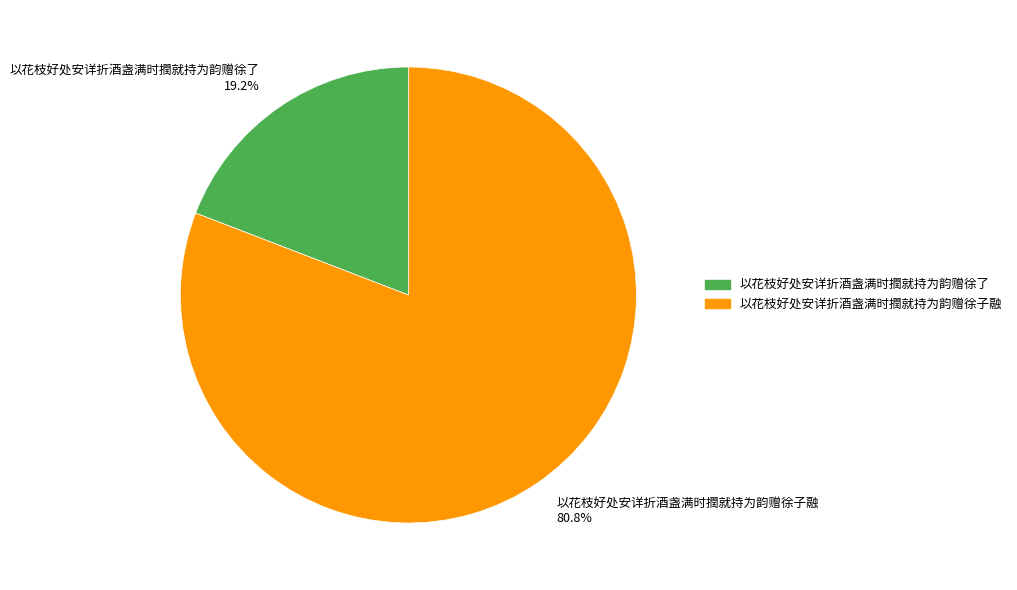

What percentage is the 以花枝好处安详折酒盏满时撋就持为韵赠徐子融 slice, to the nearest percent?

81%